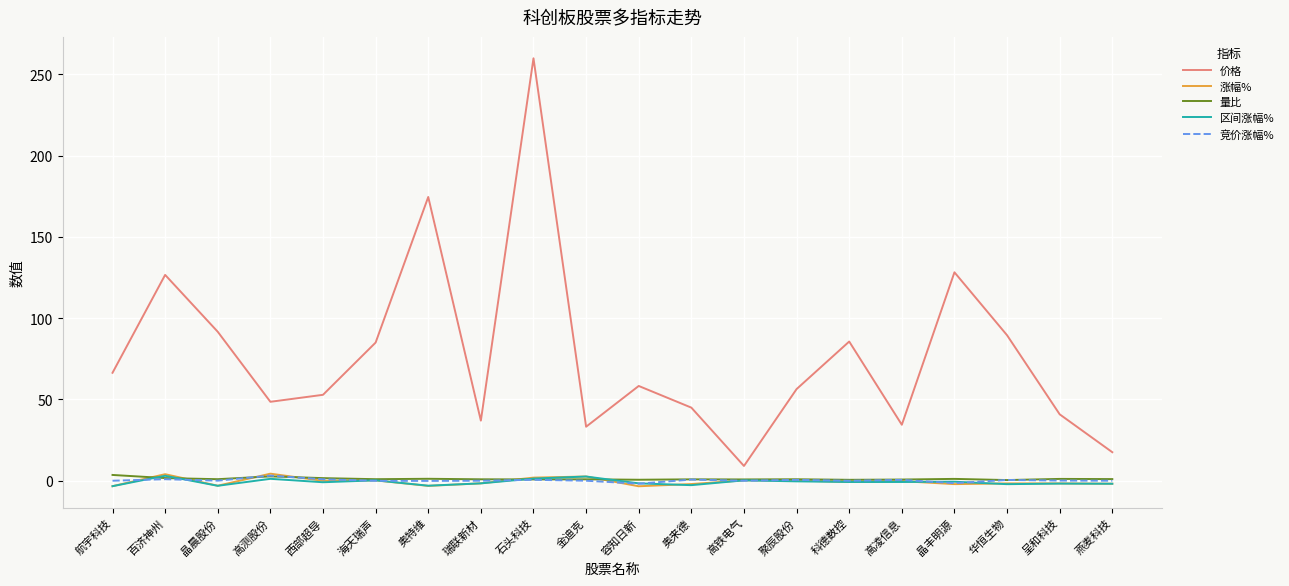

True or false: 竞价涨幅% and 价格 intersect in this chart.

False